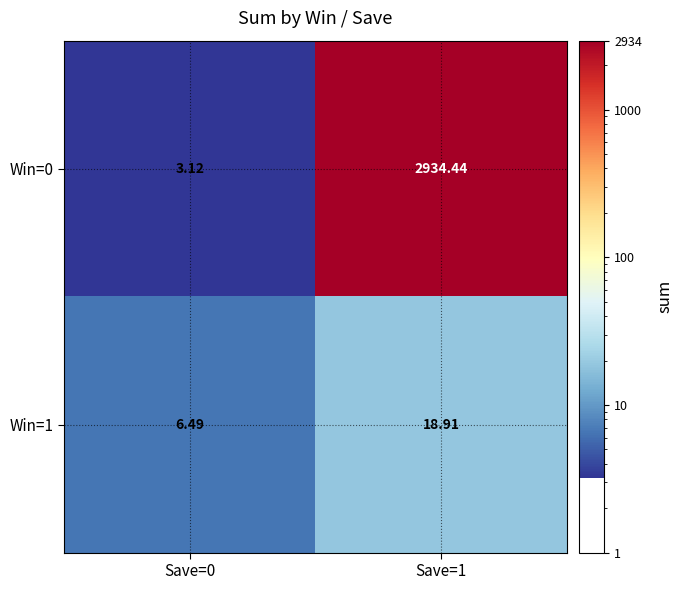

List the series in order of their peak value, lowest first.

Win=1, Win=0